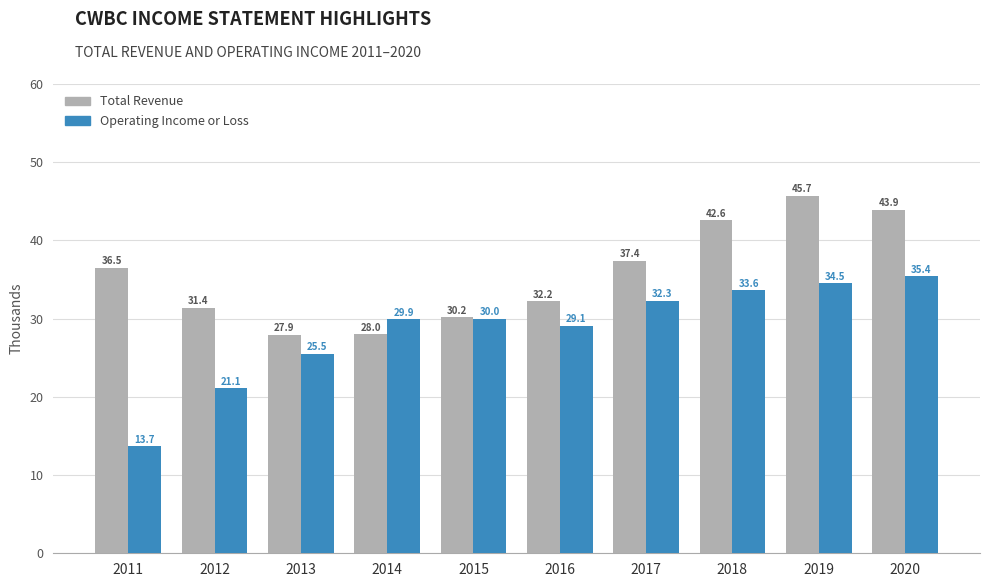

What is the highest value of the Operating Income or Loss series?

35400